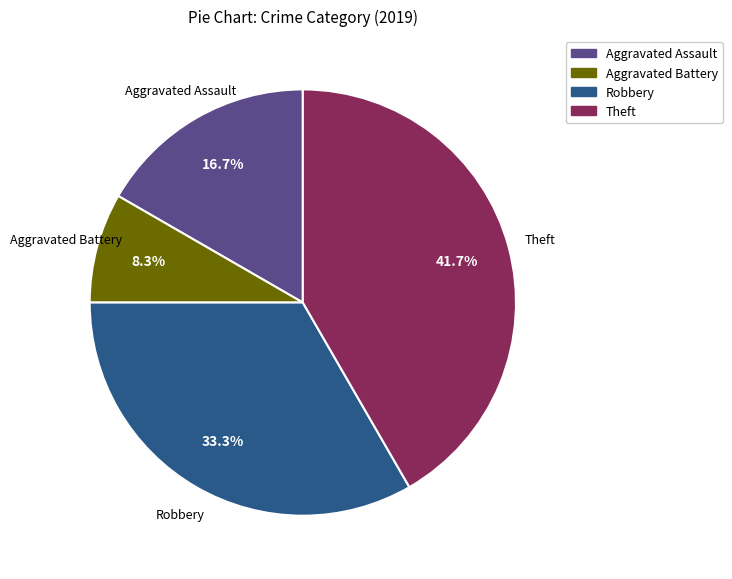

Approximately how many times larger is the value at Theft compared to Robbery?

1.3